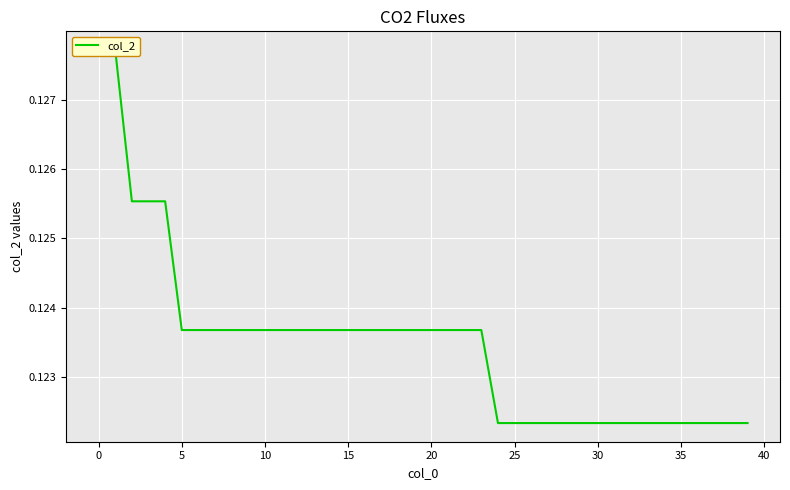

What is the smallest value displayed?

0.1